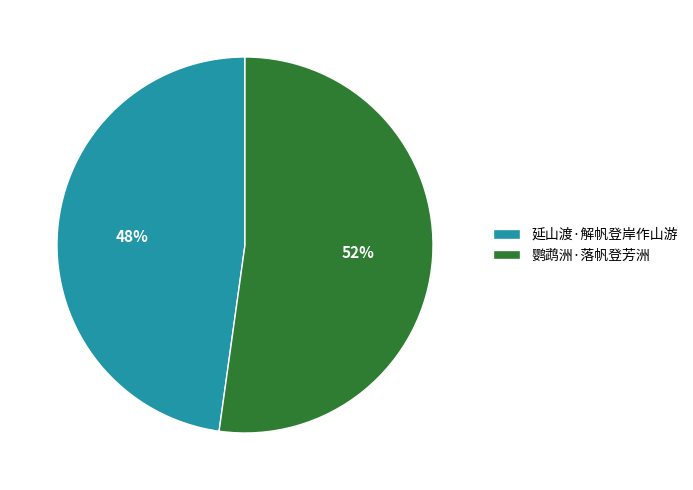

Combined, do 延山渡·解帆登岸作山游 and 鹦鹉洲·落帆登芳洲 account for over 50%?

Yes